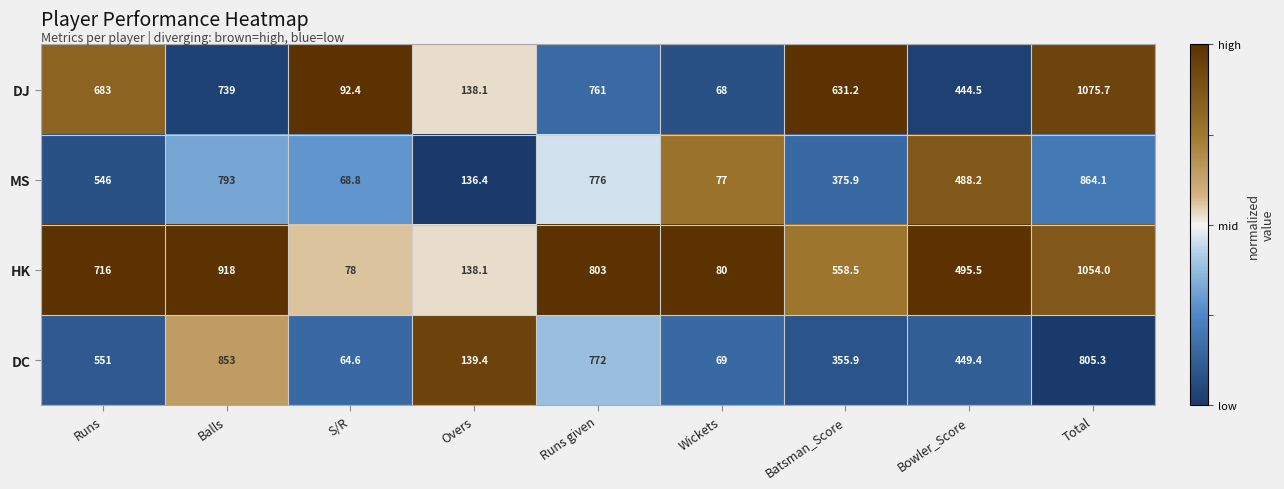

Where is HK nearest to the value 566?

Batsman_Score